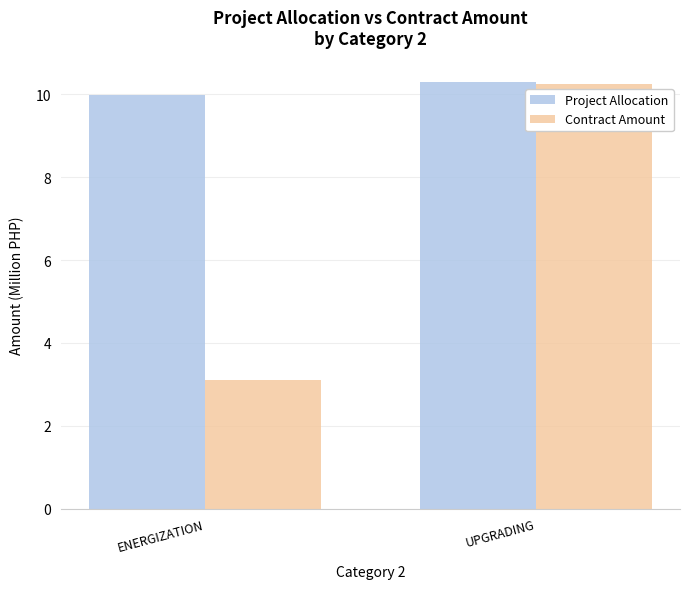

What is the difference between the Contract Amount values at ENERGIZATION and UPGRADING?

7.1